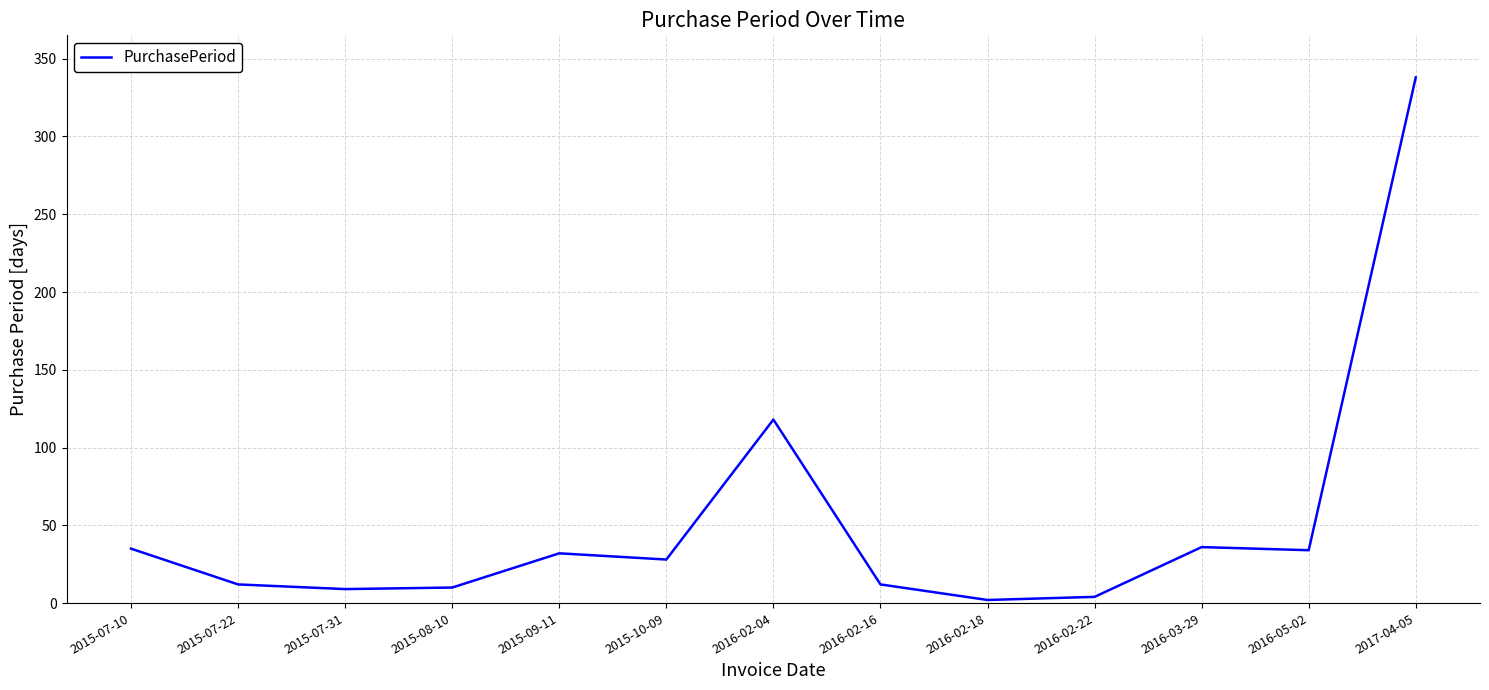

How many values are below 28?

6